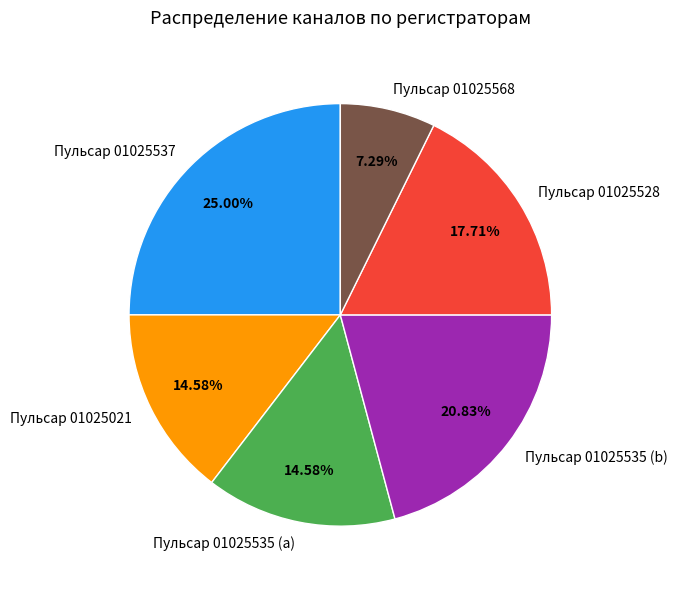

What is the smallest slice in the pie chart?

Пульсар 01025568